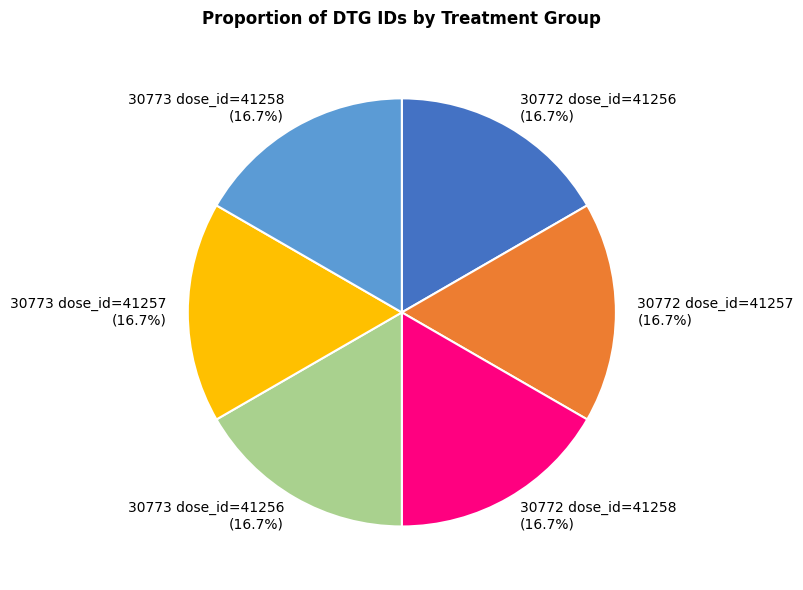

Is it true that 30773 dose_id=41257 is 17% of the pie?

True